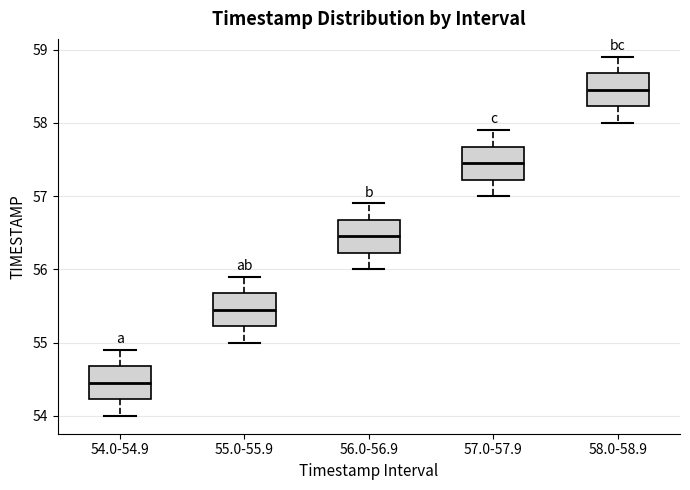

Reading left to right, read every box against the y-axis: the position of its median line, the range the box covers, and the ends of its whiskers. The values are not printed on the chart, so give them approximately, as read against the axis.

54.0-54.9: median 54.5, box 54.2 to 54.7, whiskers 54.0 to 54.9
55.0-55.9: median 55.5, box 55.2 to 55.7, whiskers 55.0 to 55.9
56.0-56.9: median 56.5, box 56.2 to 56.7, whiskers 56.0 to 56.9
57.0-57.9: median 57.5, box 57.2 to 57.7, whiskers 57.0 to 57.9
58.0-58.9: median 58.5, box 58.2 to 58.7, whiskers 58.0 to 58.9